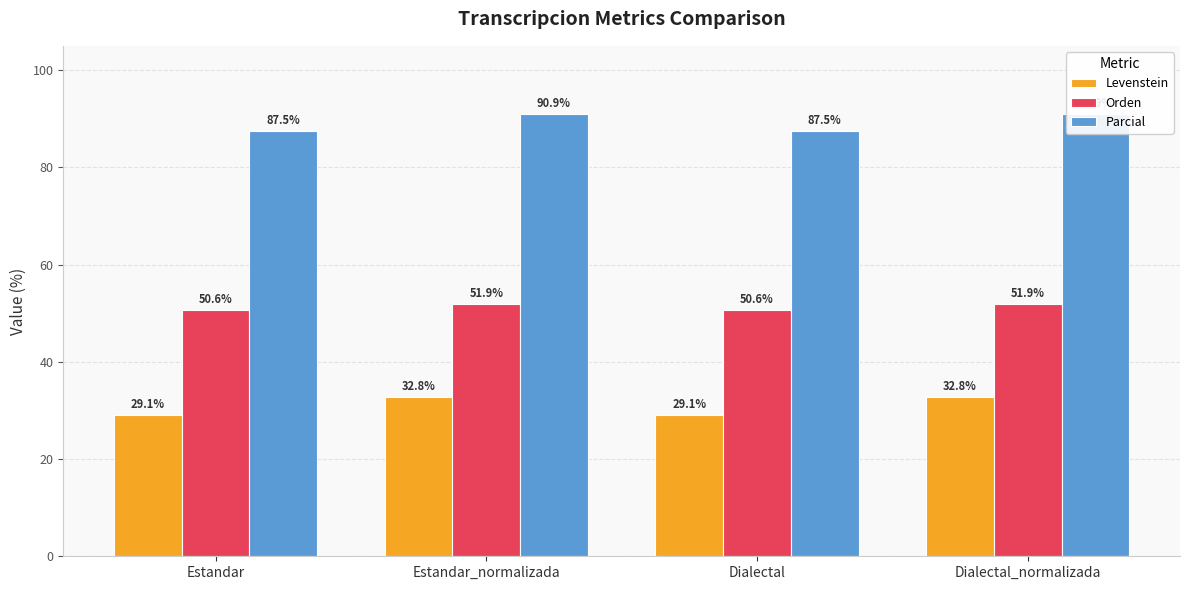

What is the difference between the maximum and minimum values in the Levenstein series?

3.7